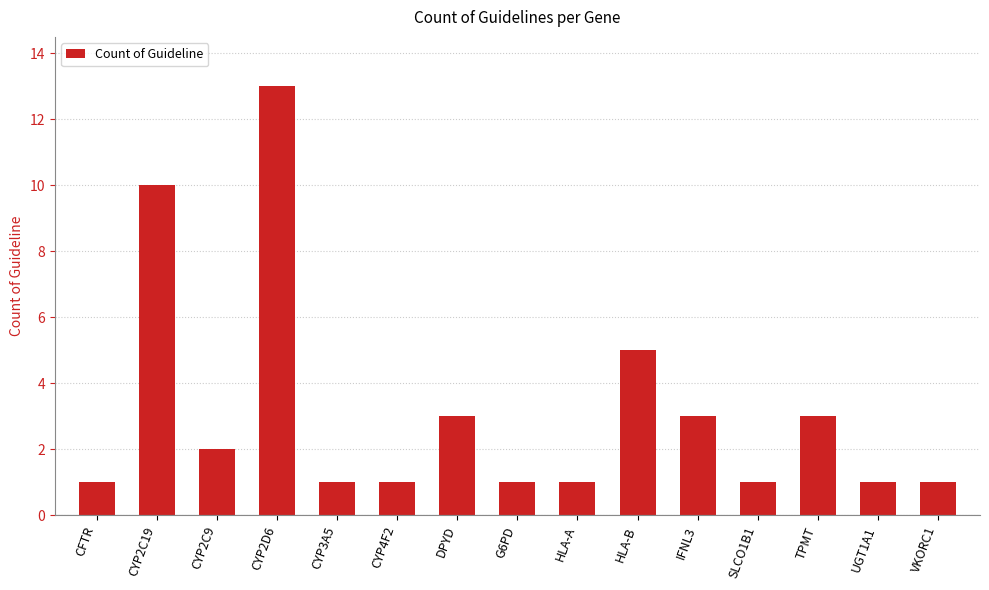

What is the difference between the maximum and minimum values?

12